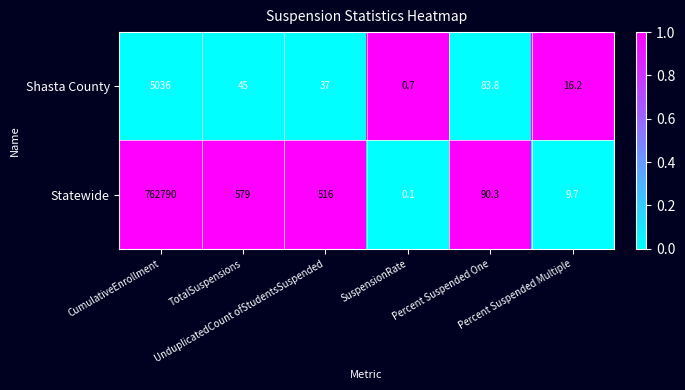

At how many categories does at least one series exceed 0?

6